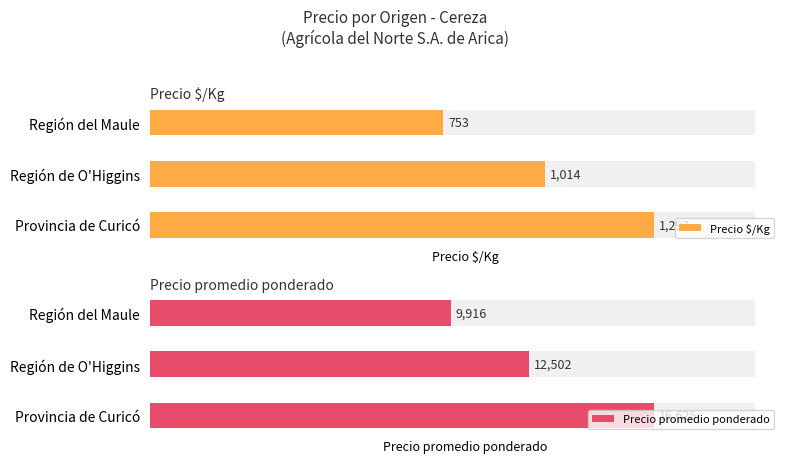

Is it true that Precio promedio ponderado equals 16625 at Provincia de Curicó?

True